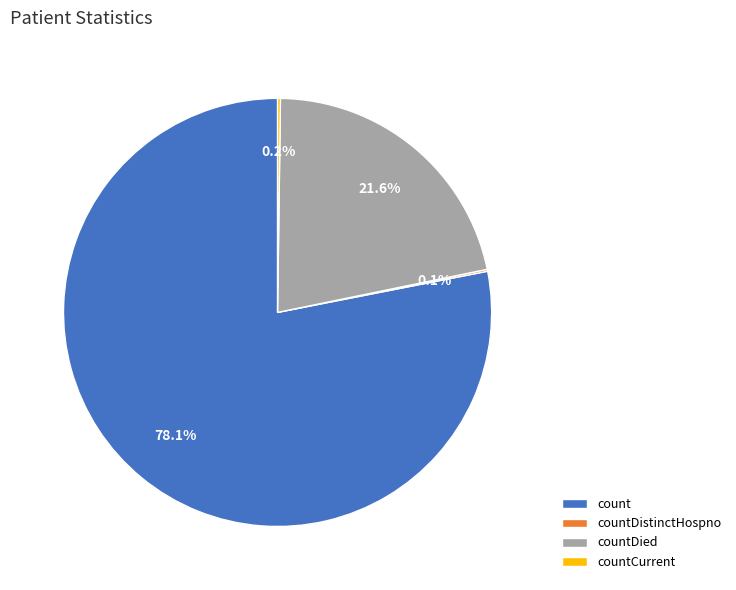

What is the largest slice in the pie chart?

count